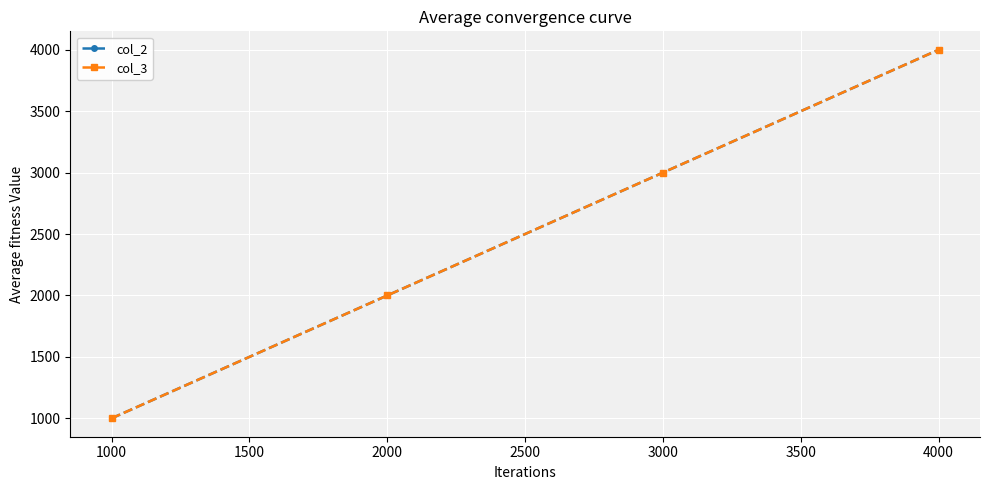

Is this an area chart (filled region under the line)?

No